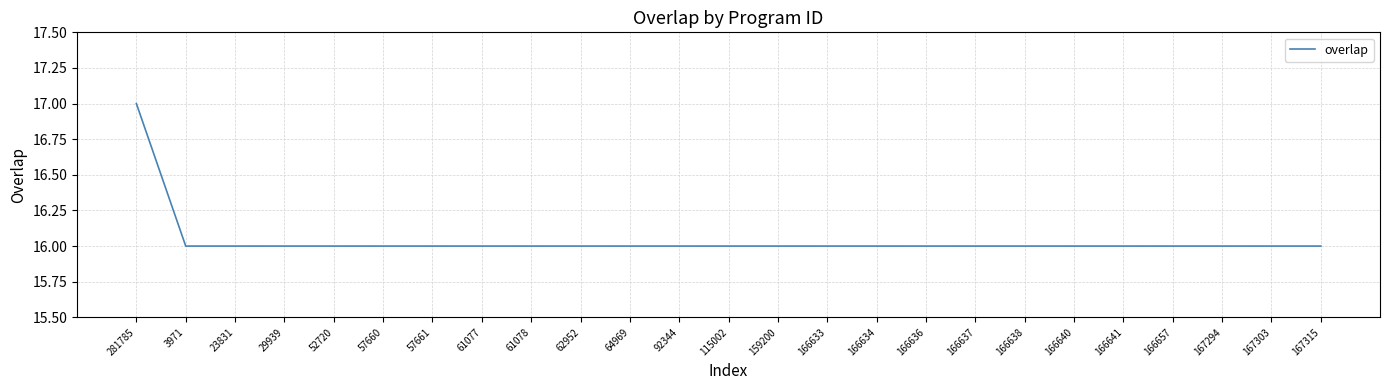

True or false: the data shows 17 at 281785.

True